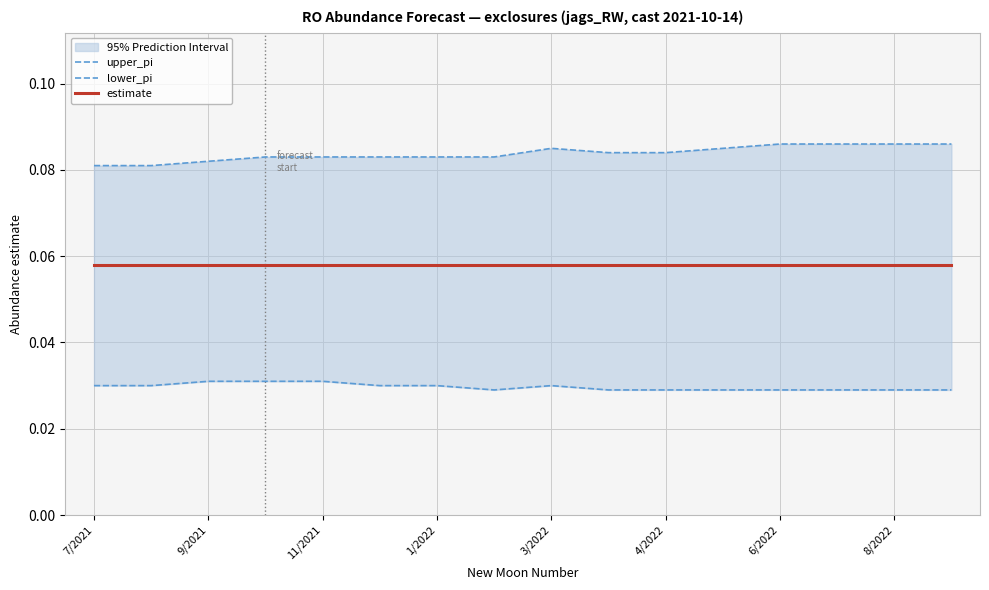

Rank the series by their average value, from lowest to highest.

lower_pi, estimate, upper_pi